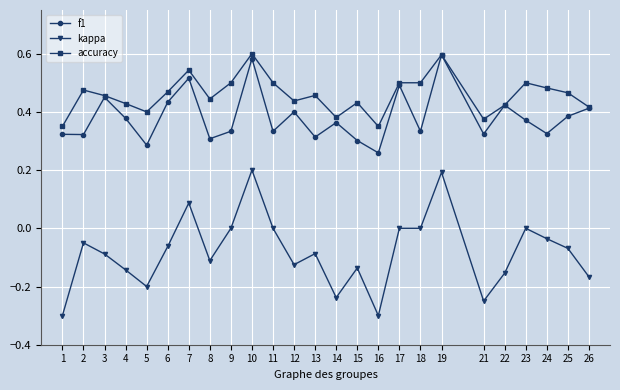

True or false: kappa has more than 0 interior local peaks.

True